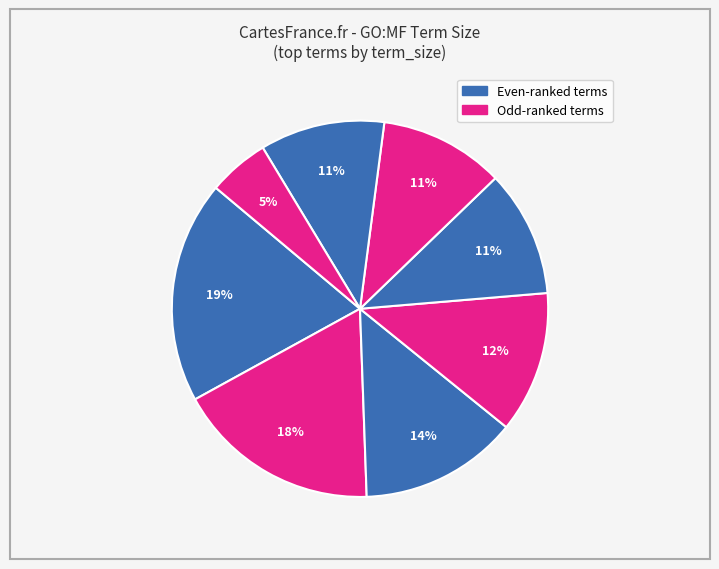

Is there a majority slice in this chart?

No